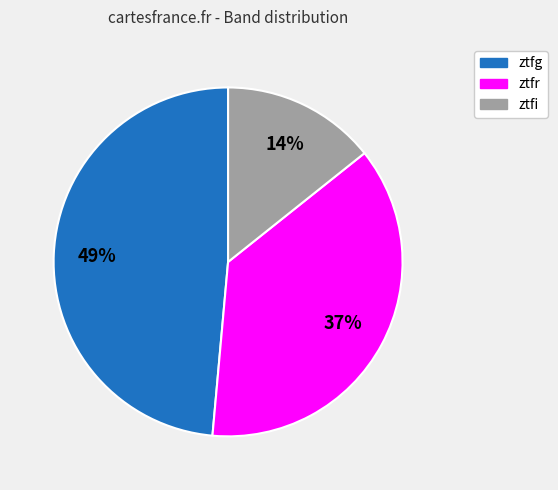

Is it true that ztfg is 49% of the pie?

True